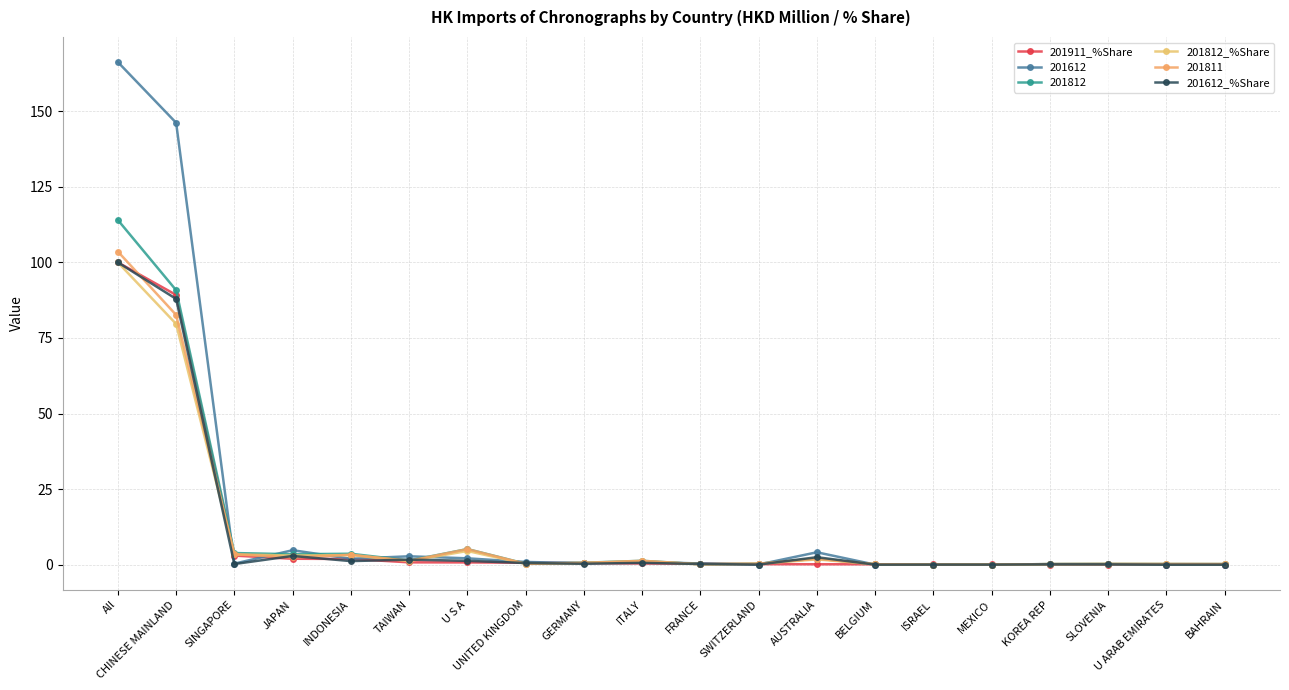

At which category is the sum across all series the highest?

All